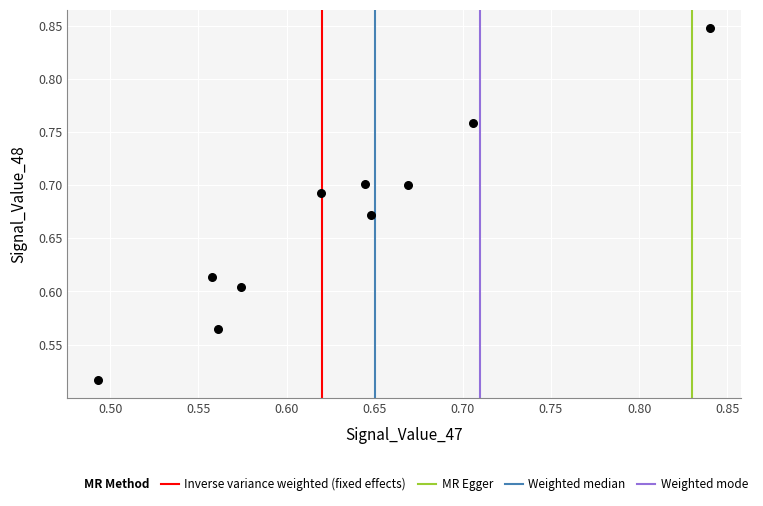

What is the range of X values (max minus min)?

0.3